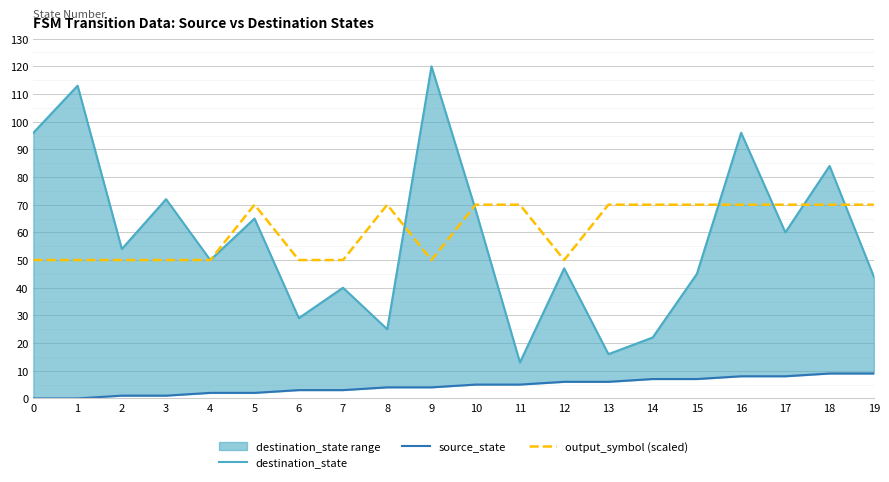

Reading left to right, what are all the values shown in this chart?

destination_state: 0=96	1=113	2=54	3=72	4=50	5=65	6=29	7=40	8=25	9=120	10=68	11=13	12=47	13=16	14=22	15=45	16=96	17=60	18=84	19=44
source_state: 0=0	1=0	2=1	3=1	4=2	5=2	6=3	7=3	8=4	9=4	10=5	11=5	12=6	13=6	14=7	15=7	16=8	17=8	18=9	19=9
output_symbol (scaled): 0=50	1=50	2=50	3=50	4=50	5=70	6=50	7=50	8=70	9=50	10=70	11=70	12=50	13=70	14=70	15=70	16=70	17=70	18=70	19=70